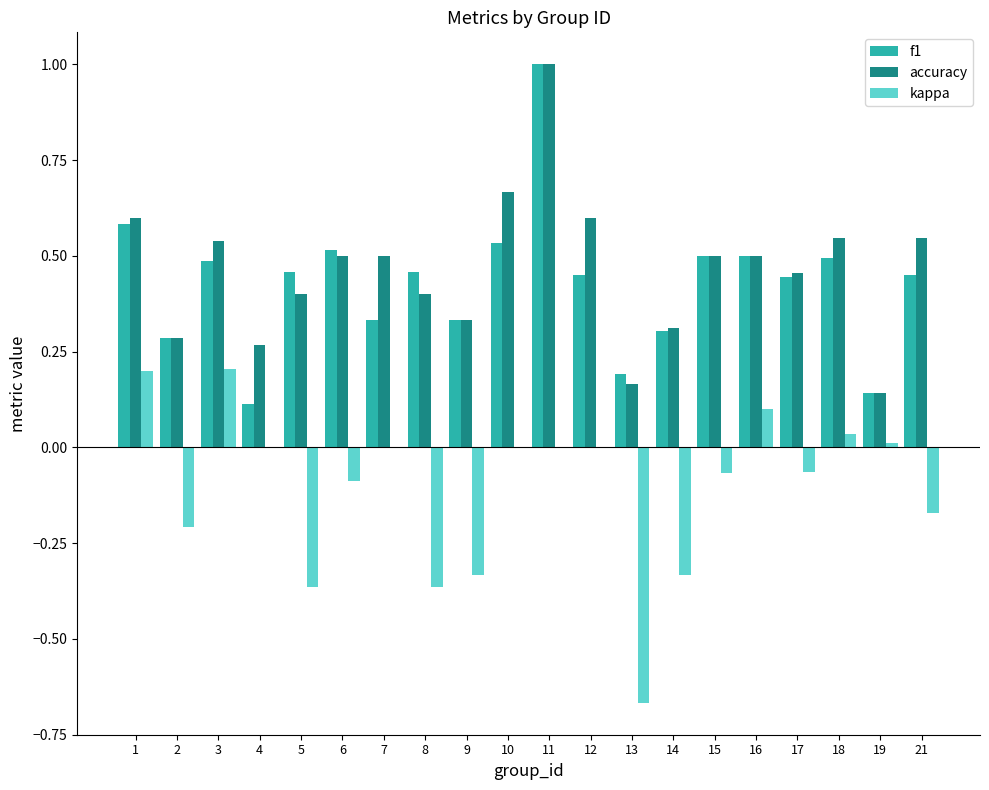

What is the greatest value displayed?

1.0